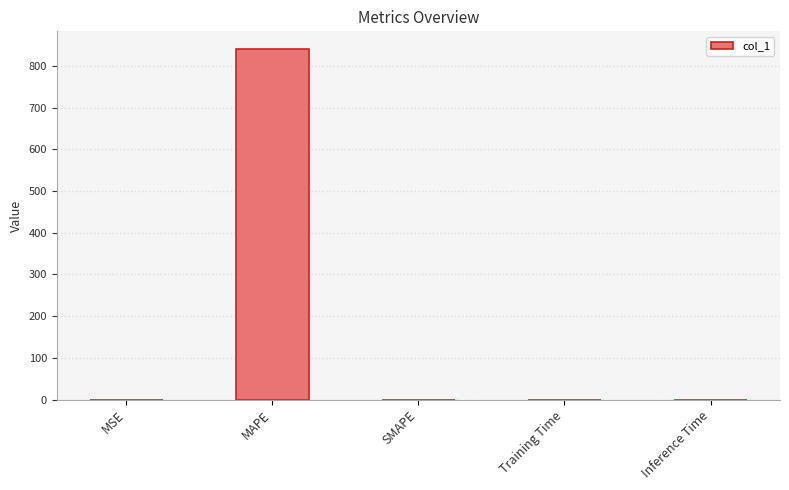

The chart shows a value of 1137.2 at MAPE. True or false?

False